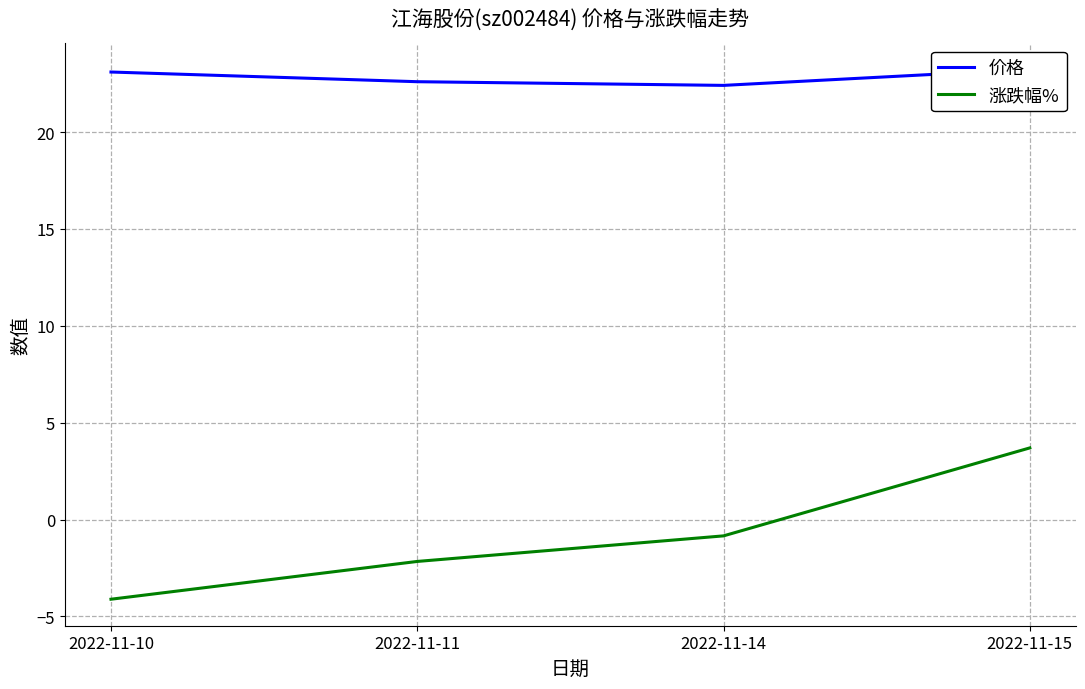

Rank the series by their average value, from lowest to highest.

涨跌幅%, 价格